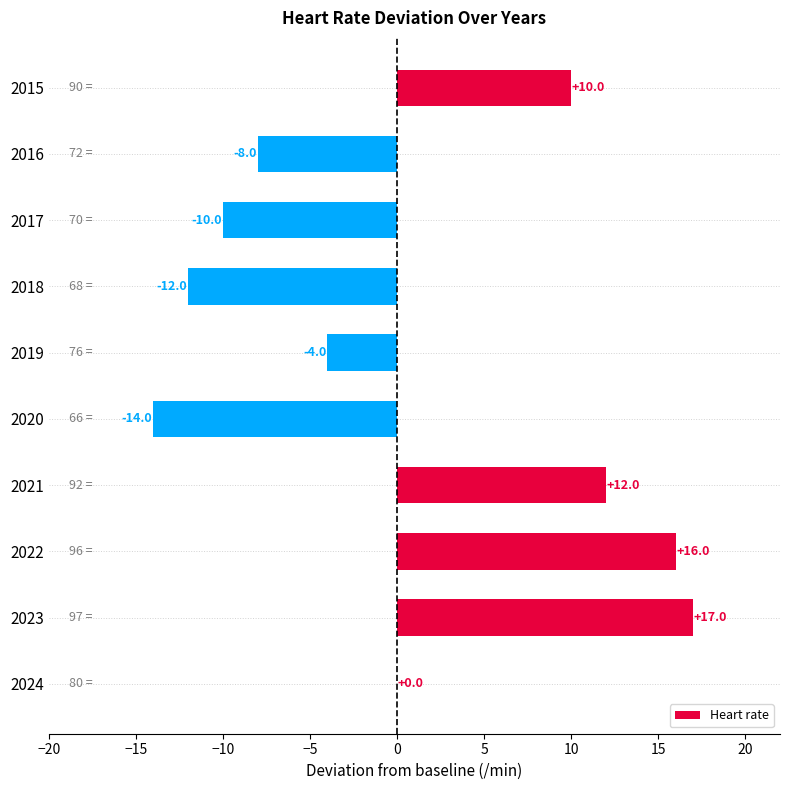

At which label is the value closest to 1?

2024